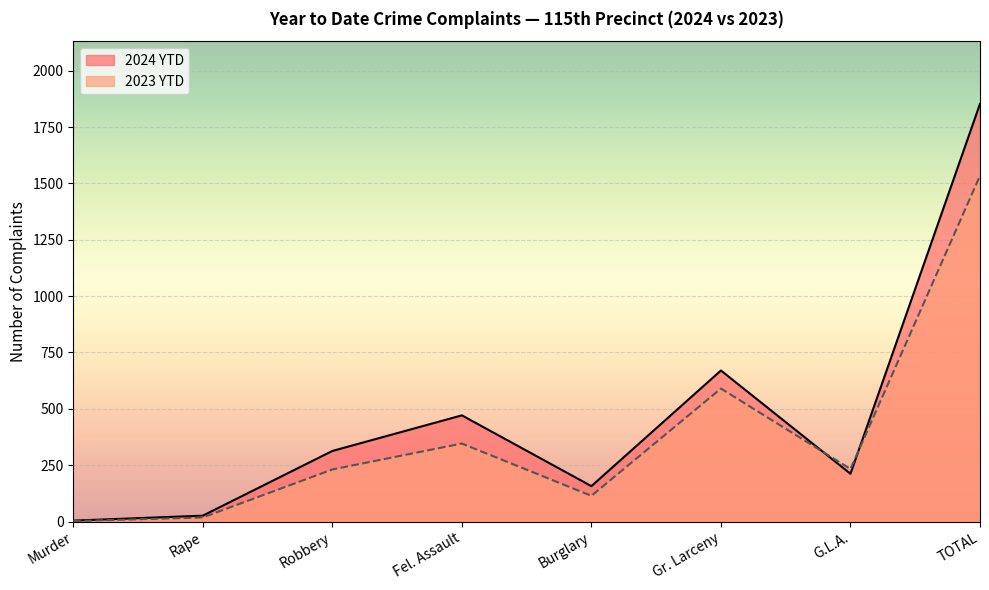

How many values in the 2023 YTD series exceed 233?

3